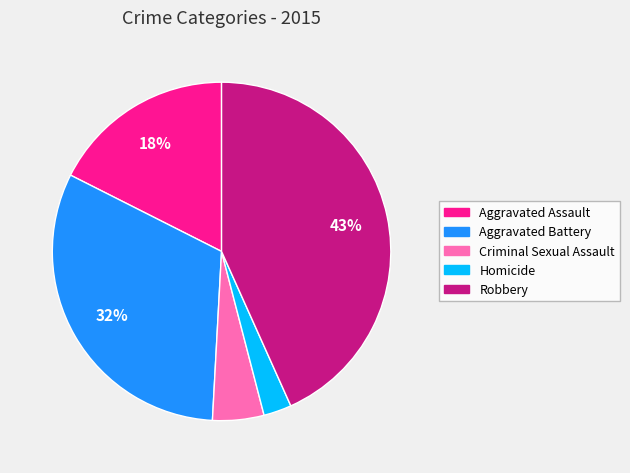

Which category has the smallest portion of the pie?

Homicide